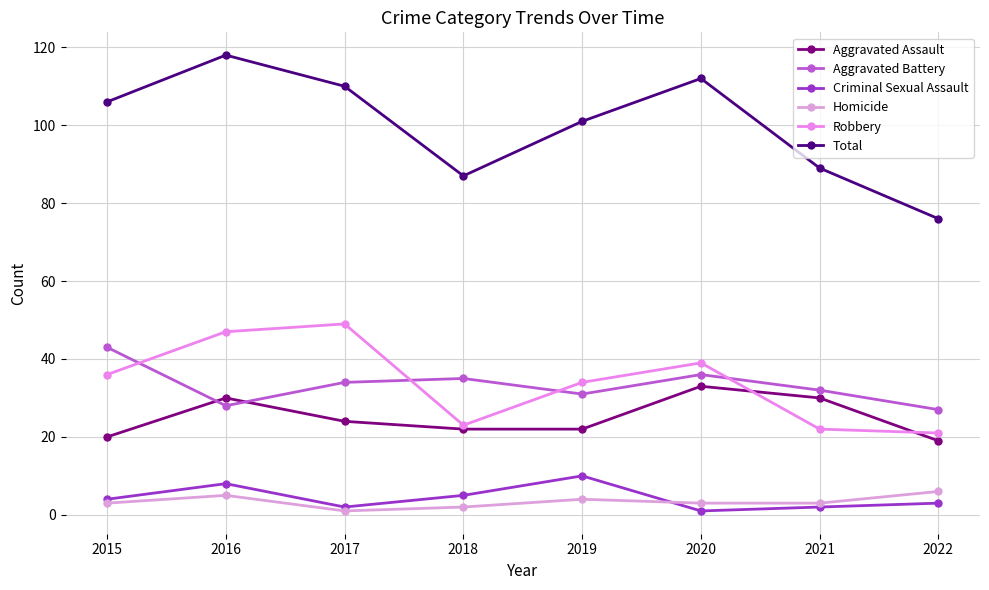

Between which two adjacent categories do Aggravated Battery and Robbery first intersect?

2015 and 2016